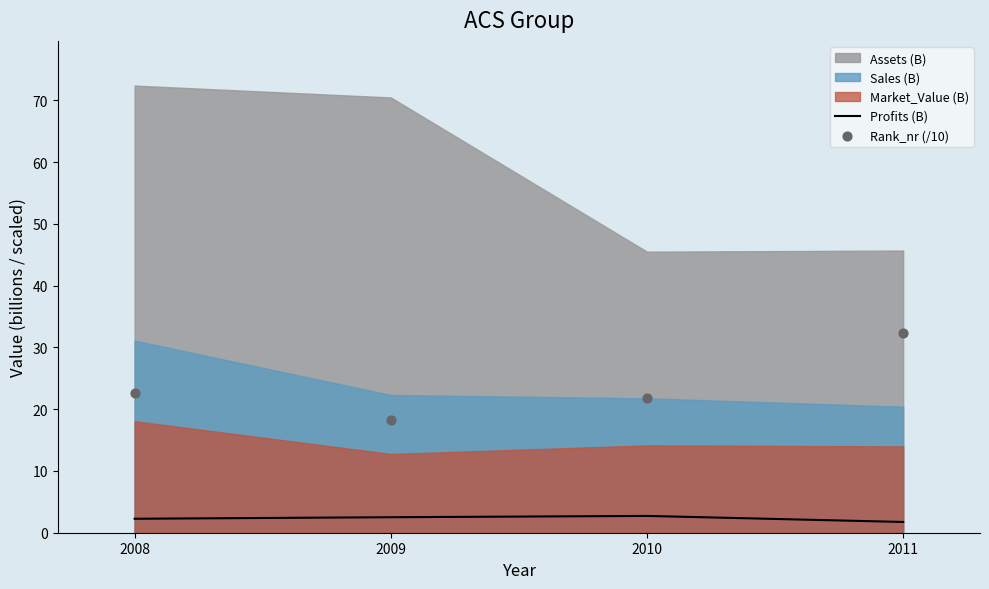

At which category is the sum across all series the highest?

2011